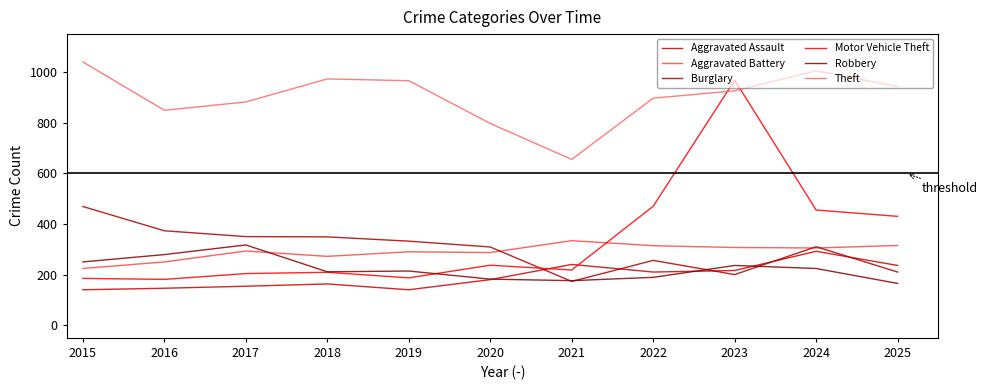

What is the value of the Robbery point at the 7th from the left?

176